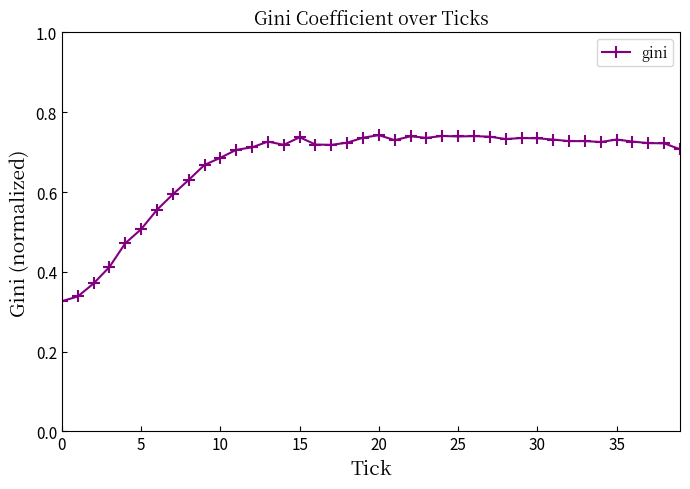

Count the number of data series in this chart.

1